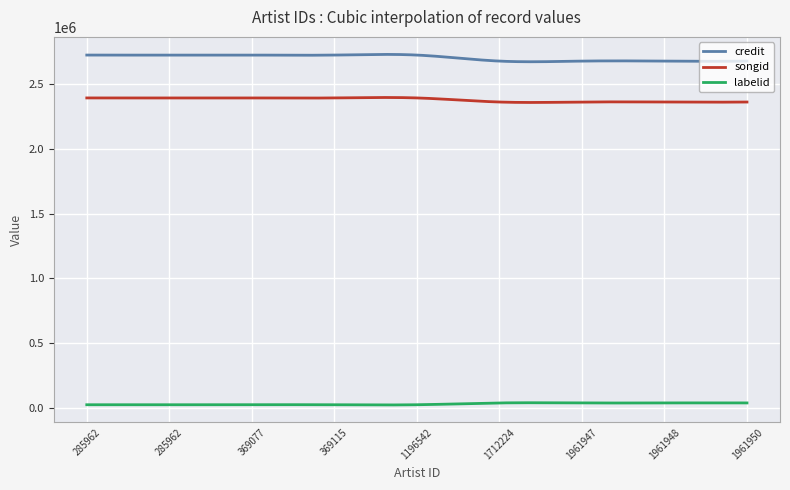

How many categories are shown in the chart?

300